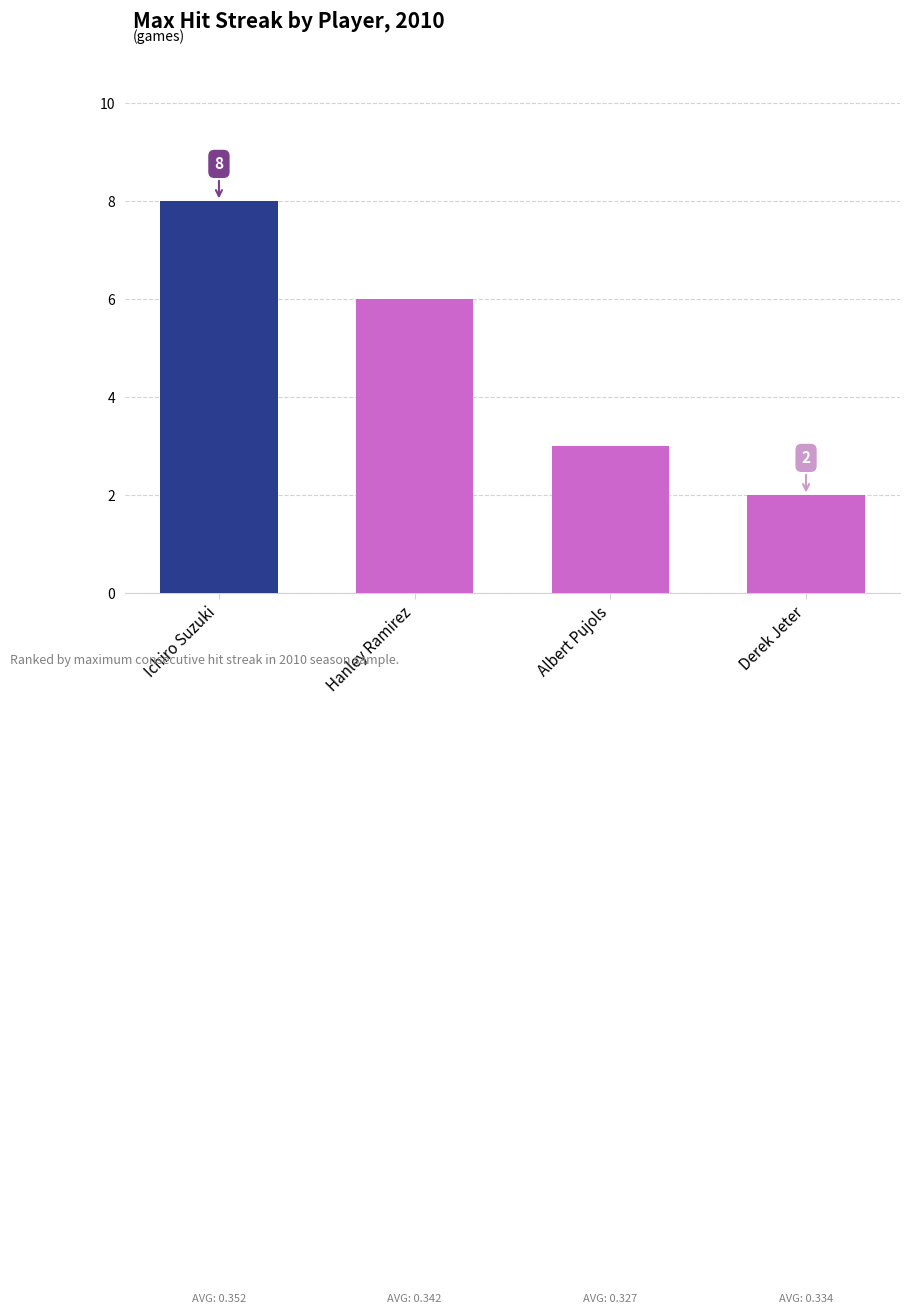

What is the value of the 1st bar from the left?

8